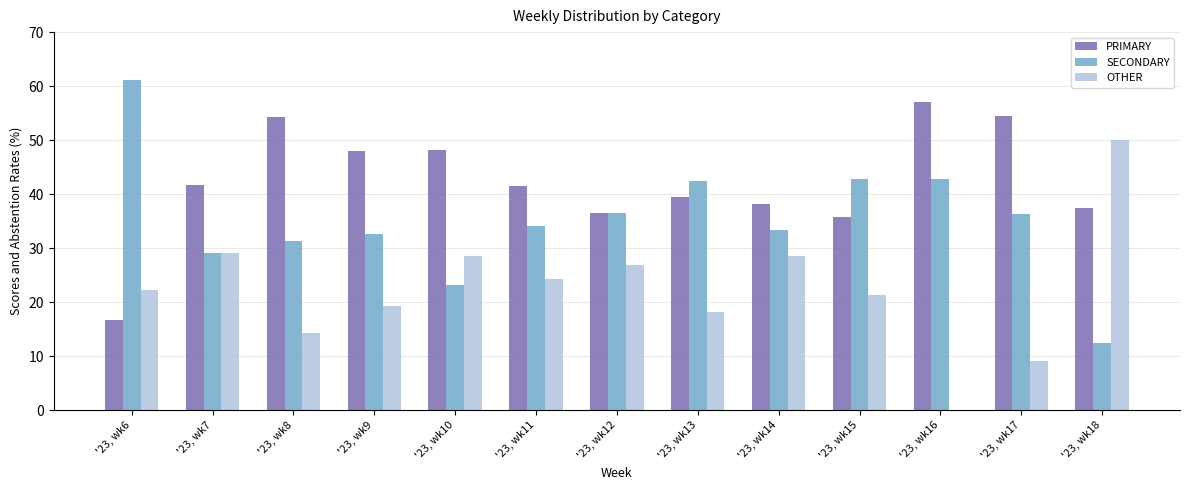

Which series has the largest total across all categories?

PRIMARY